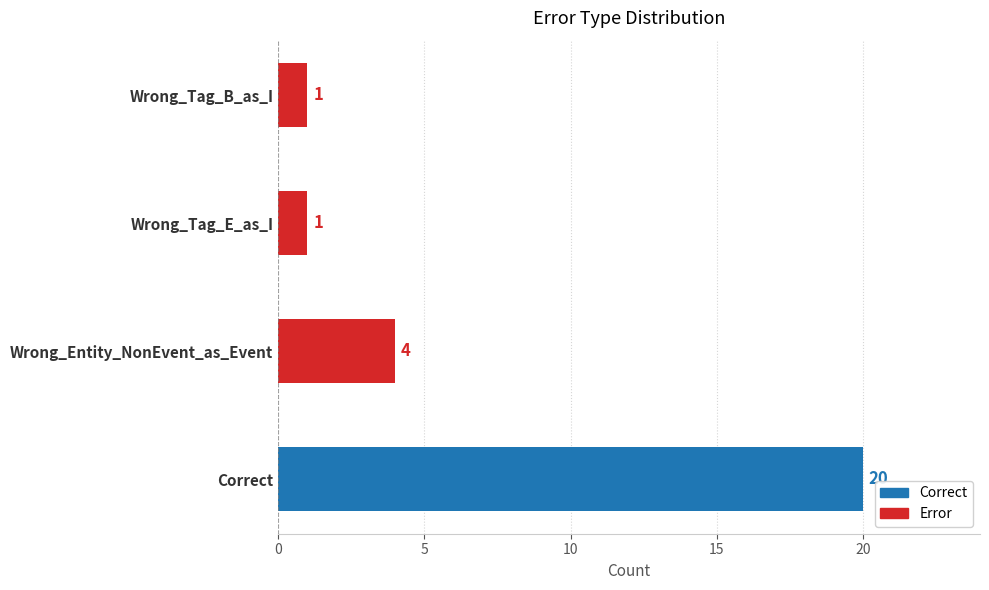

What is the minimum value shown in the chart?

1